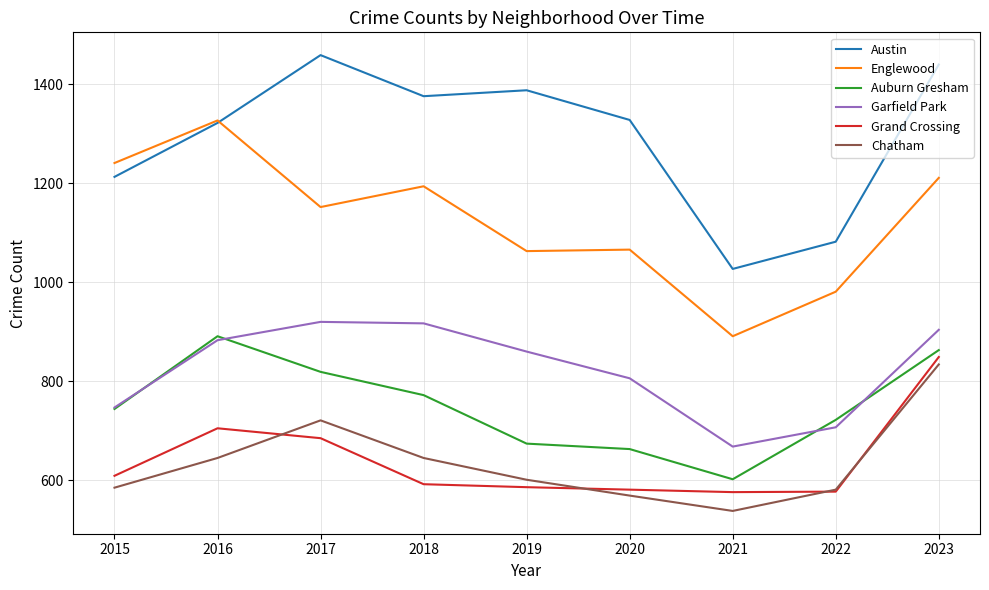

At which label is Garfield Park closest to 794?

2020